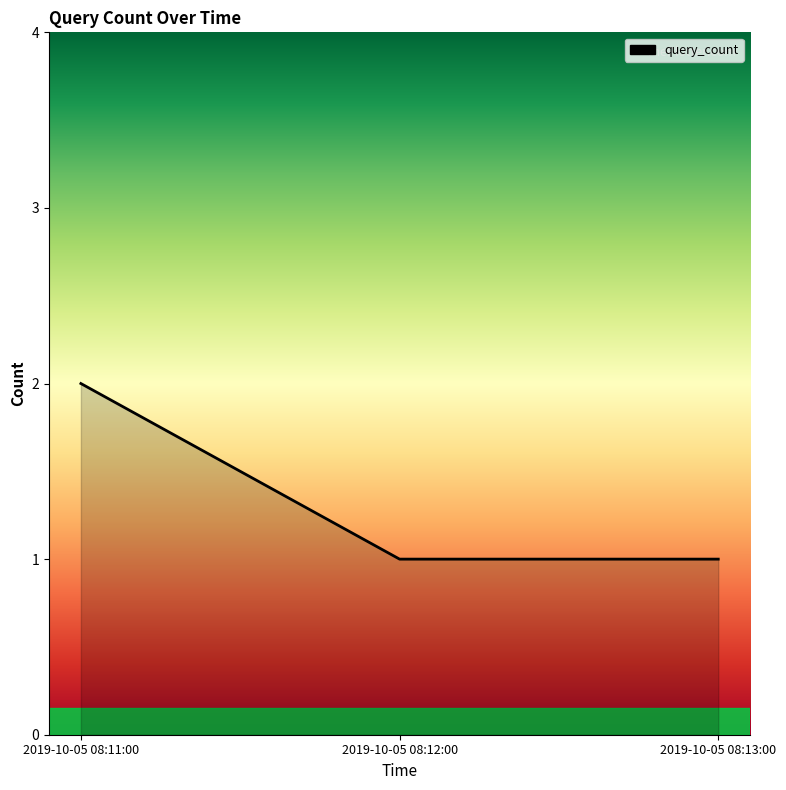

What is the change in value from 2019-10-05 08:11:00 to 2019-10-05 08:12:00?

-1